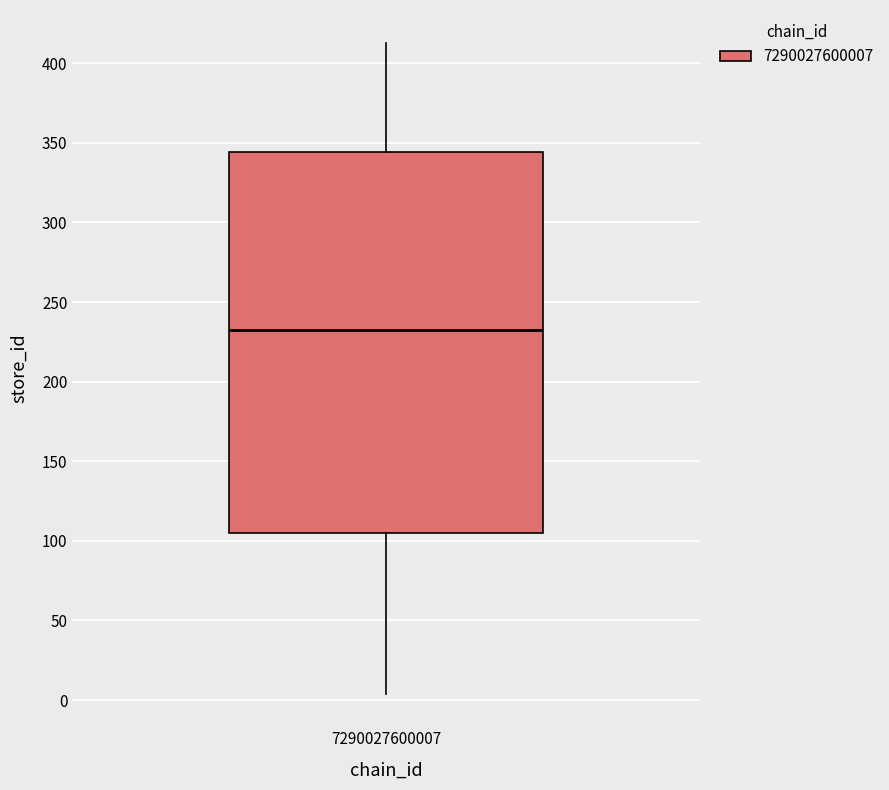

Read this box plot against the y-axis: the position of the median line, the range covered by the box, and the ends of both whiskers. The values are not printed on the chart, so give them approximately, as read against the axis.

median 235, box 105 to 345, whiskers 5 to 415